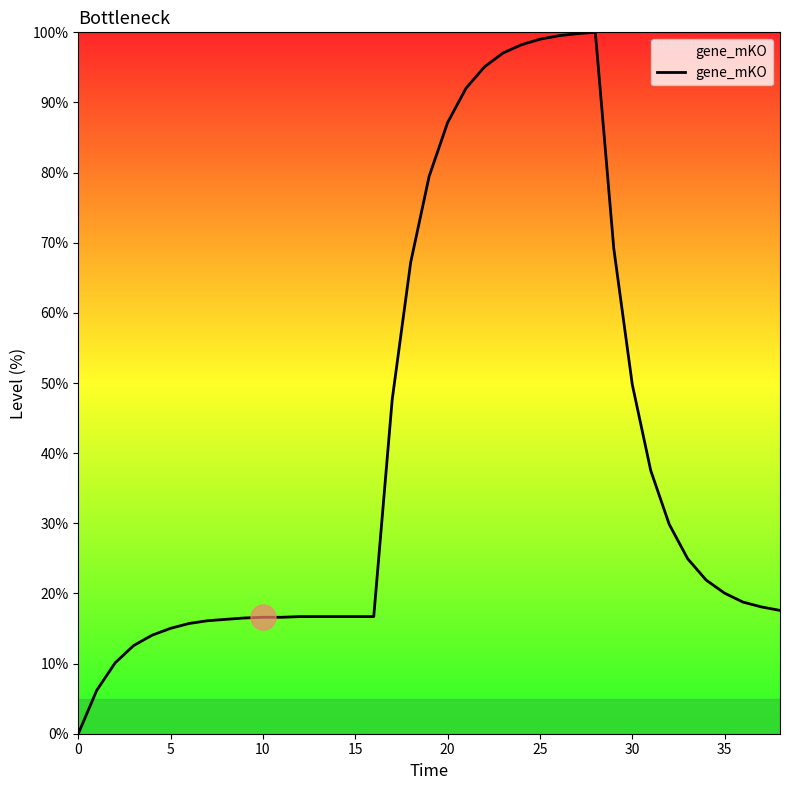

What is the greatest value displayed?

100.0